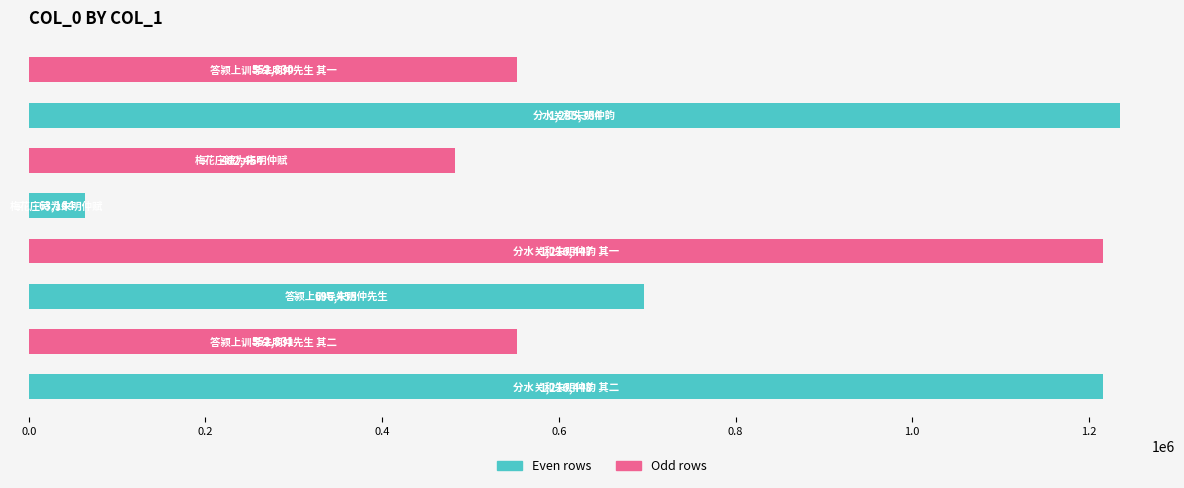

Reading bottom to top, what are all the values shown in this chart?

1216448	552831	696455	1216447	63164	482454	1235364	552830